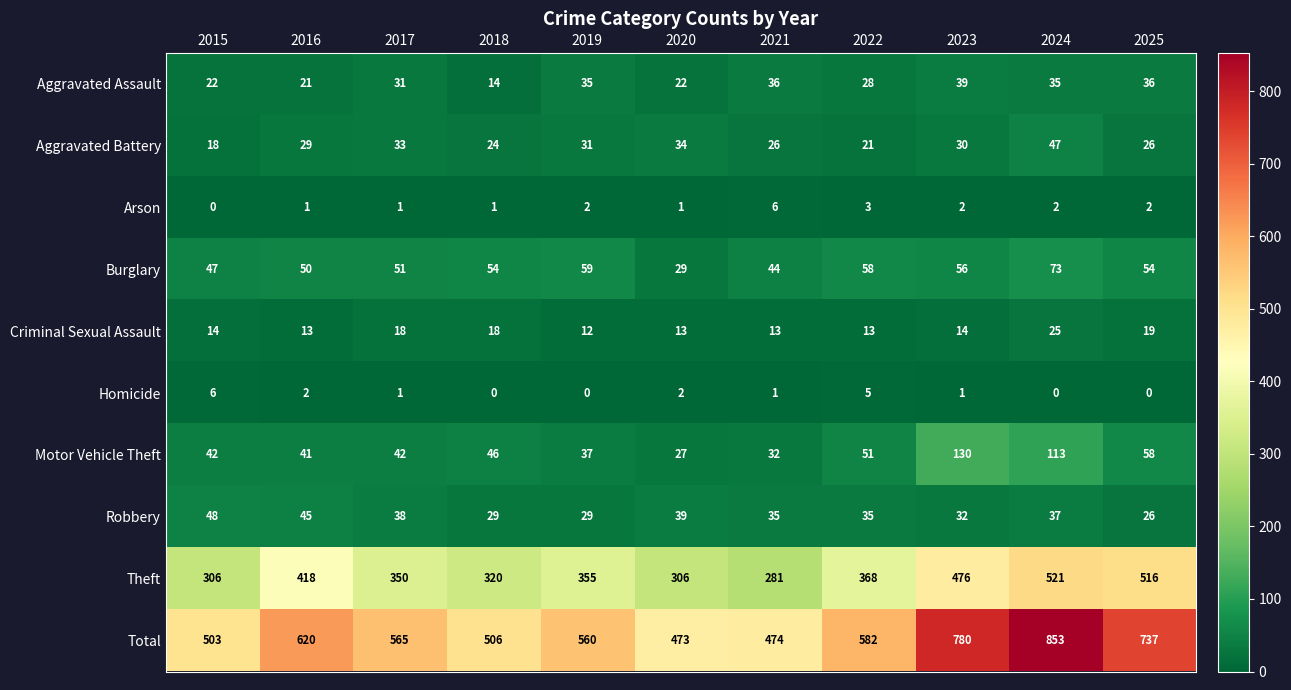

At which label is Total closest to 663?

2016